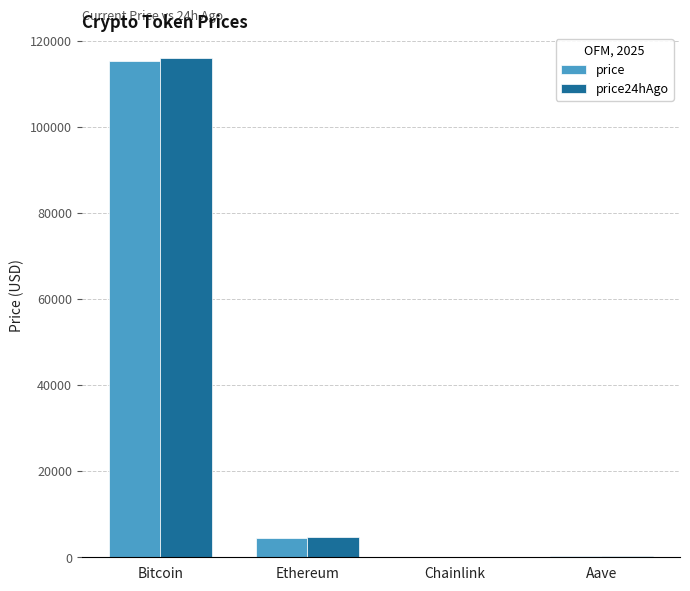

Where is price nearest to the value 57685?

Ethereum